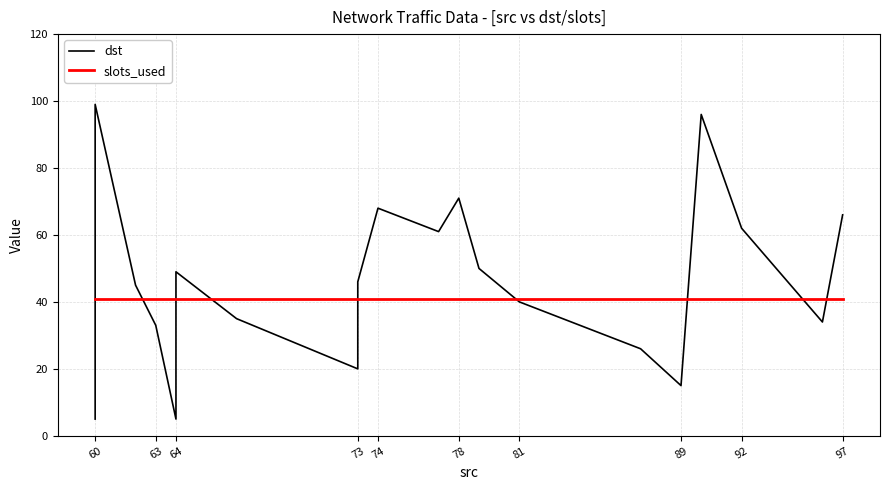

At how many categories does at least one series exceed 90?

2